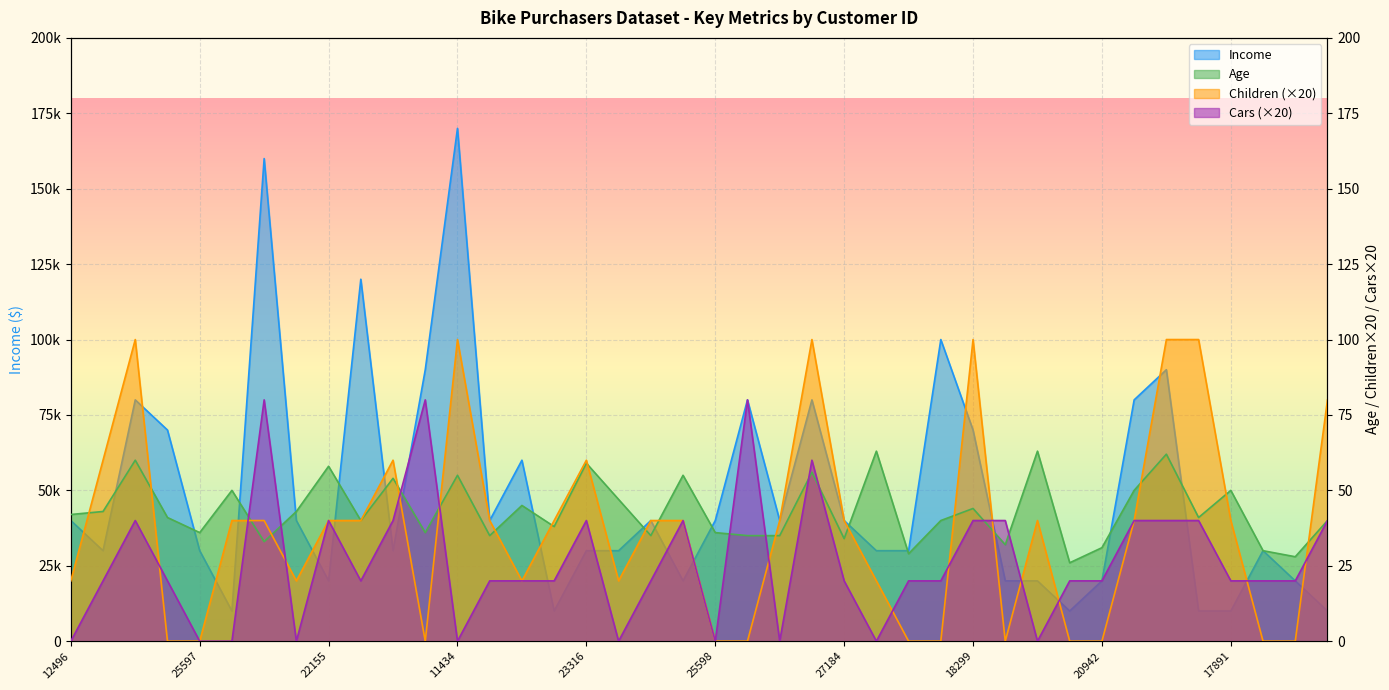

How many data points in Children are above 40?

10